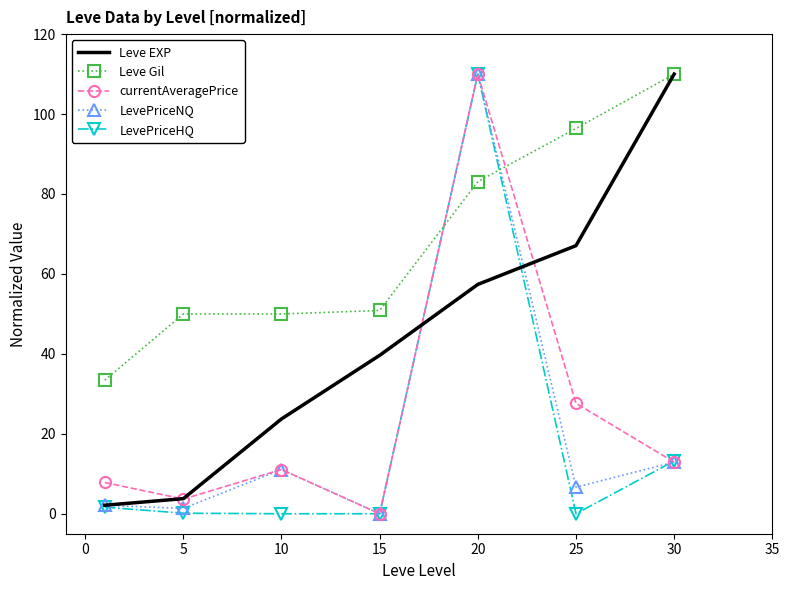

In currentAveragePrice, how many points are lower than both neighbors (excluding endpoints)?

2